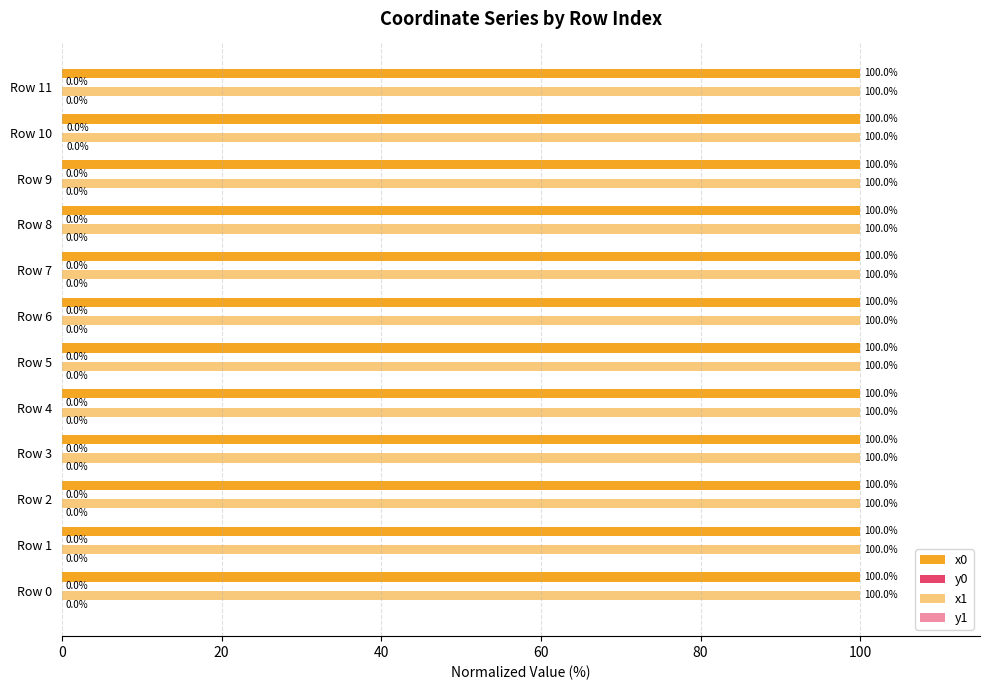

Which series has the largest total across all categories?

x1